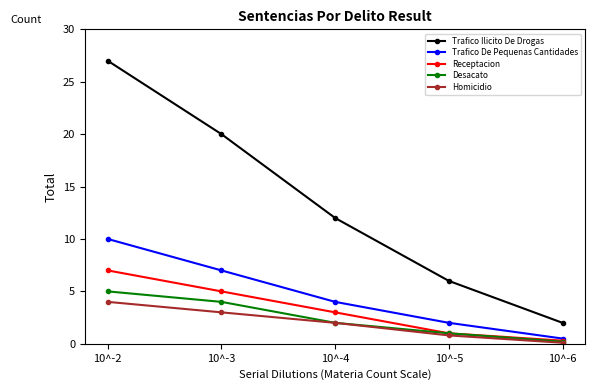

True or false: Trafico Ilicito De Drogas has a value of 6.0 at 10^-5.

True